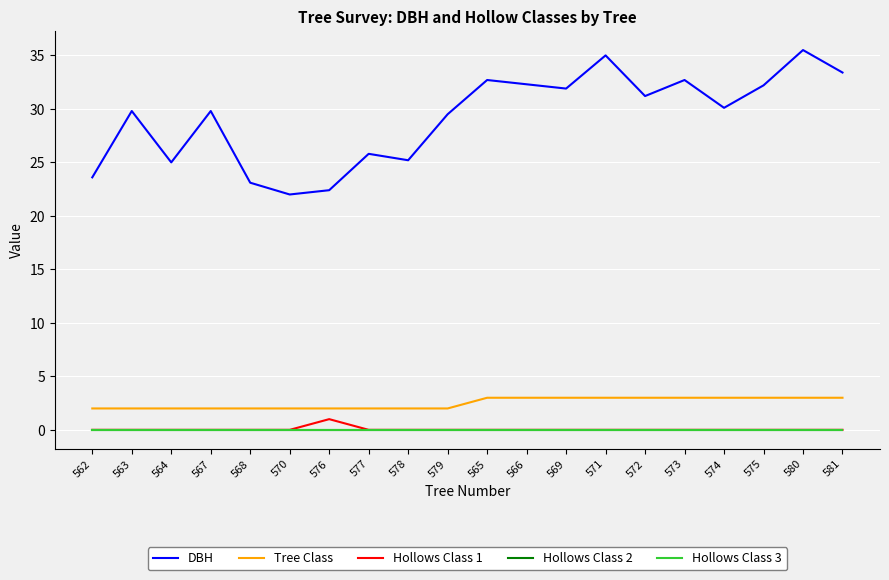

What is the label of the 2nd point from the left?

563